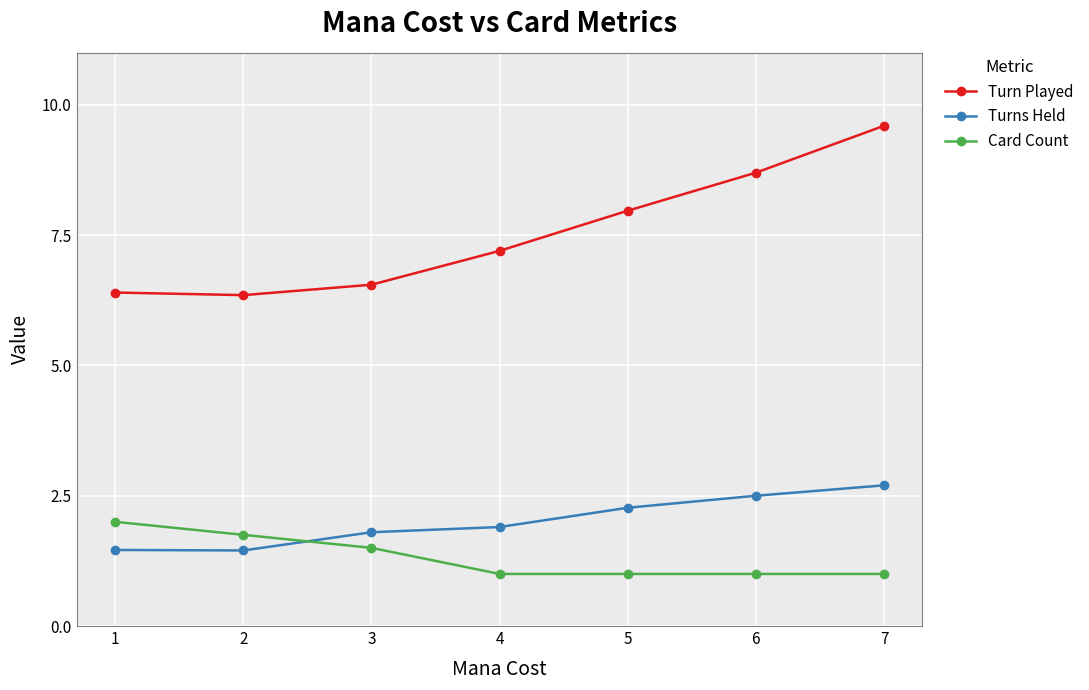

True or false: Turn Played and Turns Held cross at least once.

False